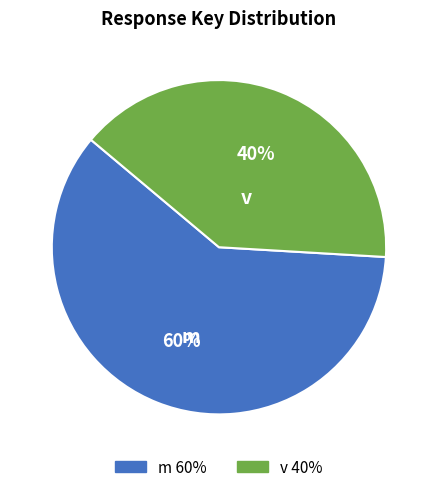

How many segments does this pie chart have?

2